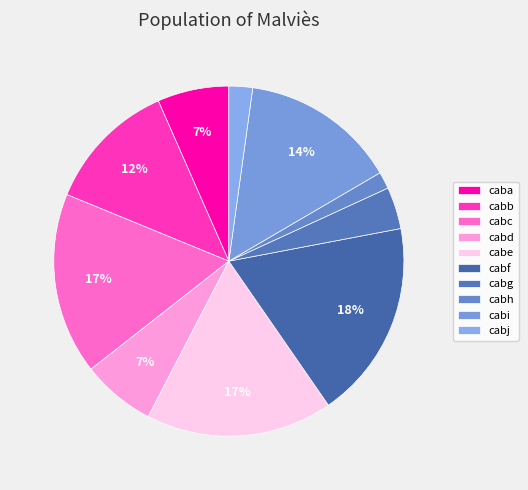

The cabd slice represents 7% of the pie. True or false?

True